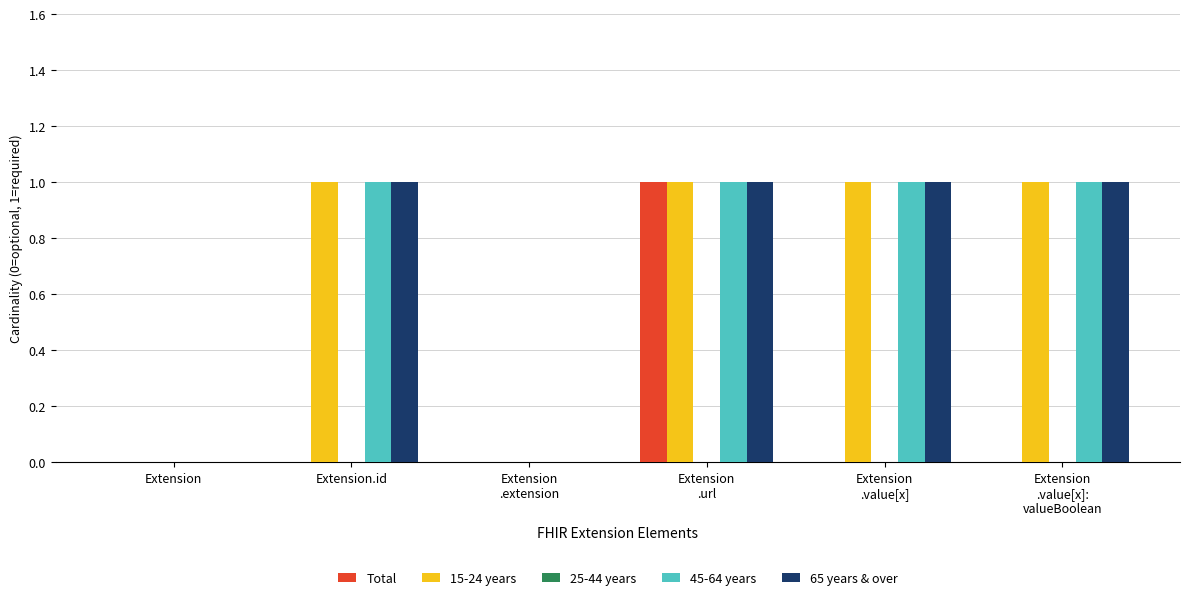

Is it true that 45-64 years equals 1 at Extension.id?

True